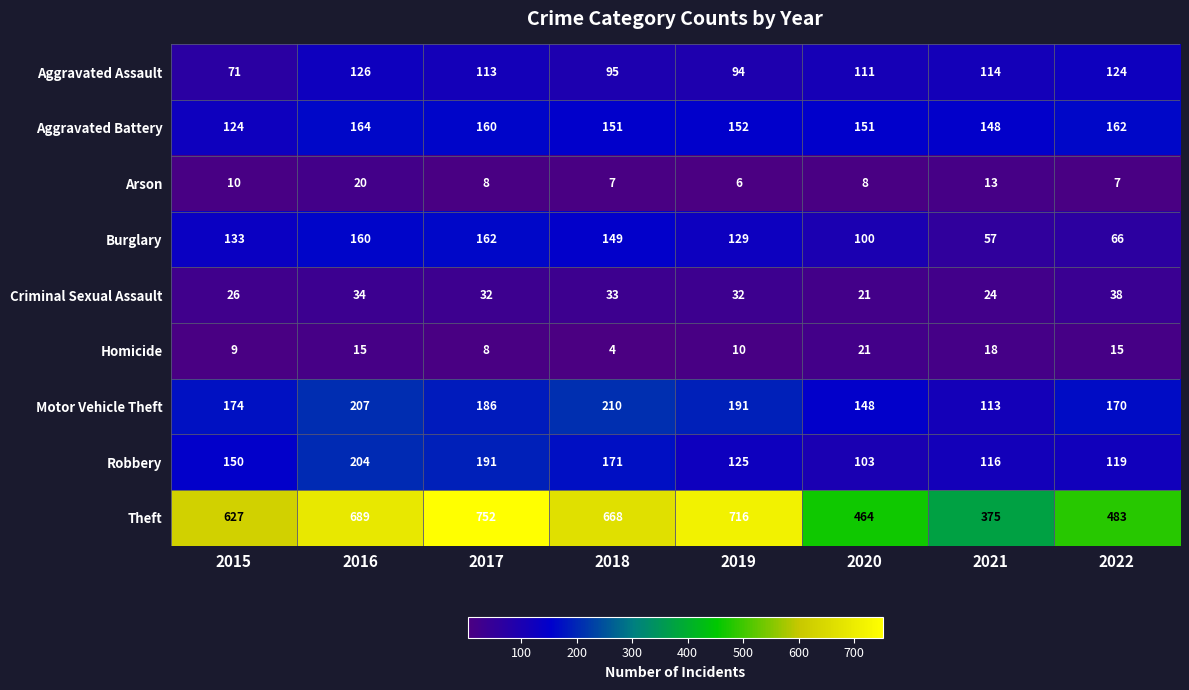

Which series changed the most between 2017 and 2019?

Robbery